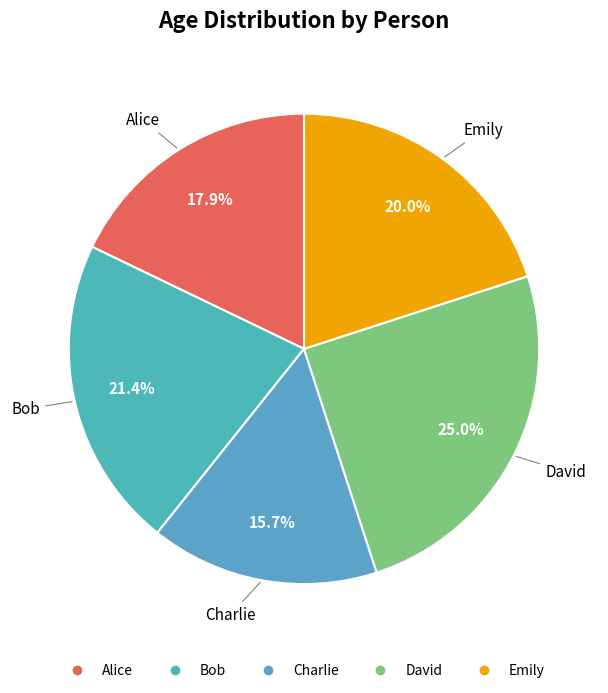

What percentage is the David slice, to the nearest percent?

25%